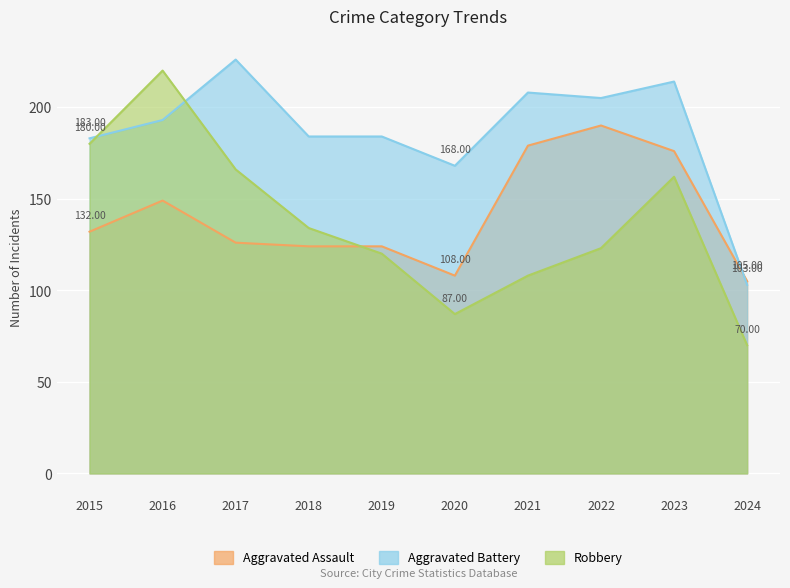

What is the value of the Aggravated Assault point at the 6th from the left?

108